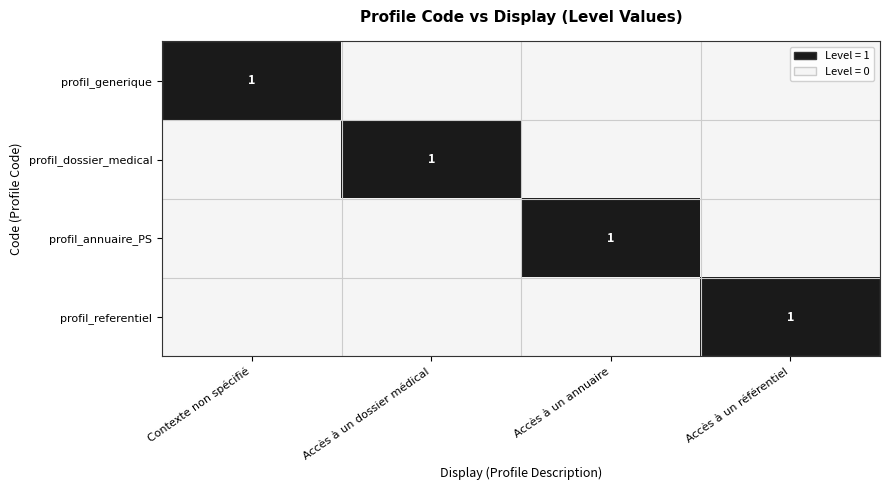

Is it true that profil_annuaire_PS equals 0 at Accès à un référentiel?

True